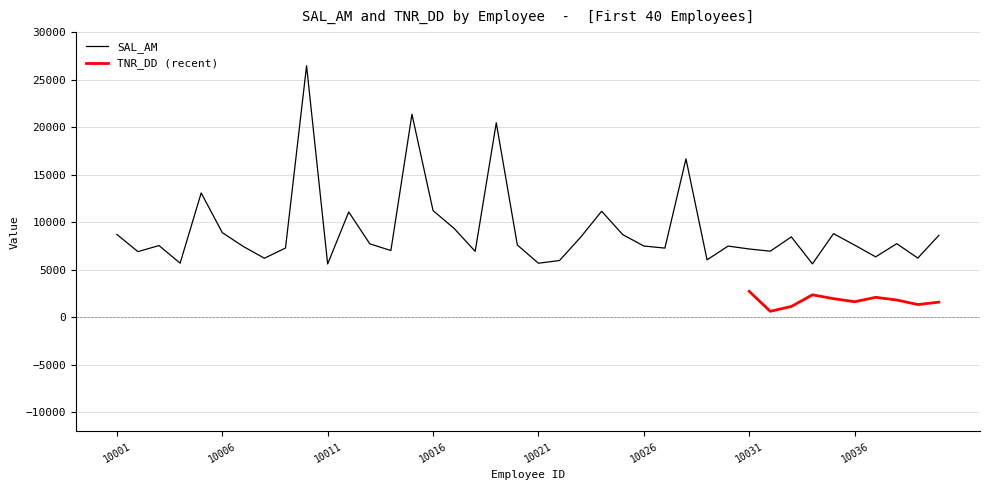

What is the value of the 37th point from the left?

6358.1